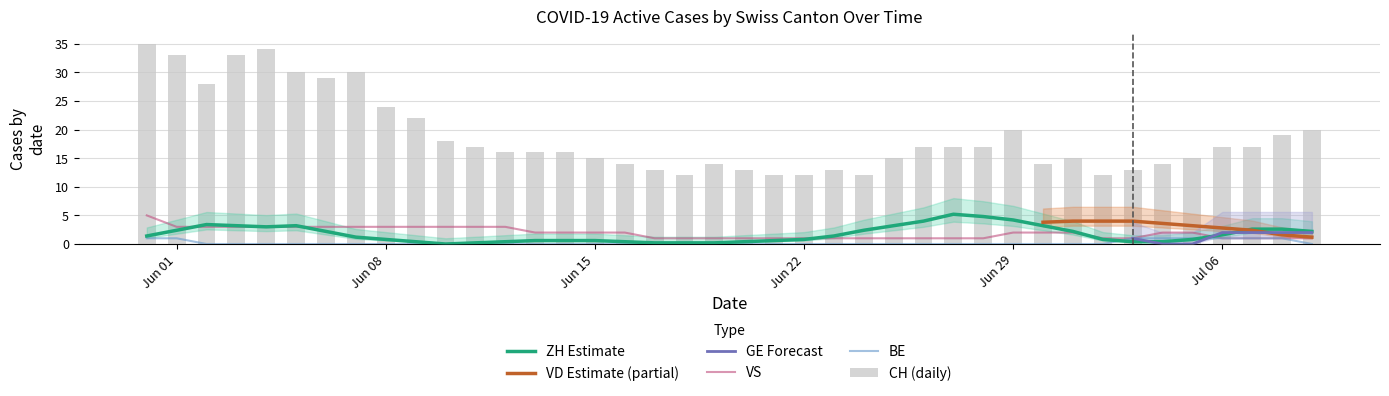

Which series changed the most between 2020-06-18 and 2020-06-21?

CH